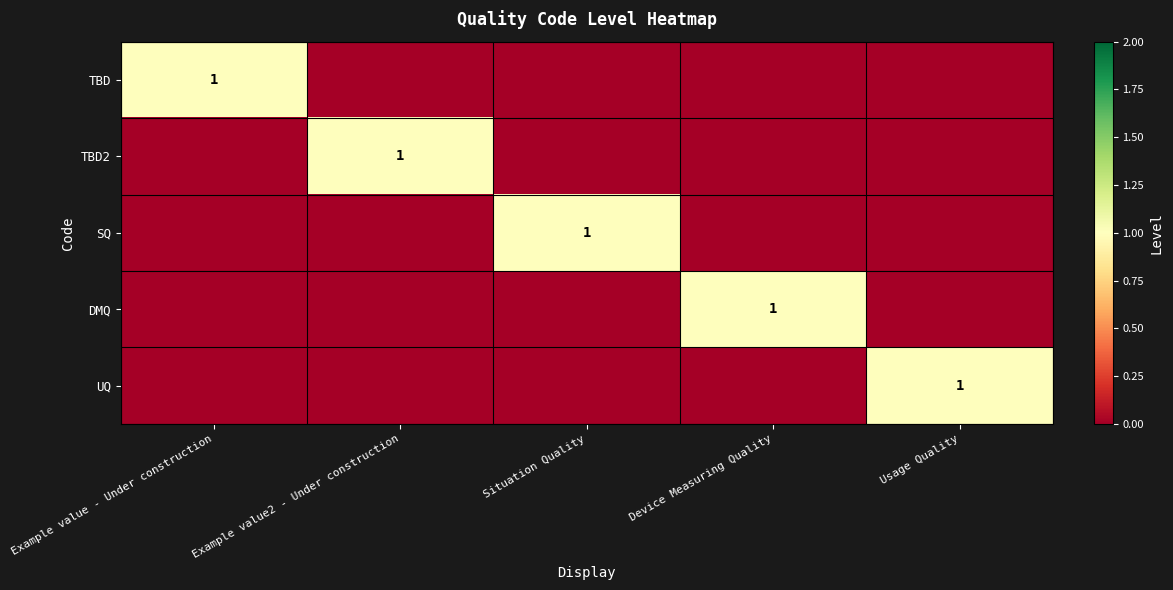

Is it true that TBD equals 0 at Example value - Under construction?

False